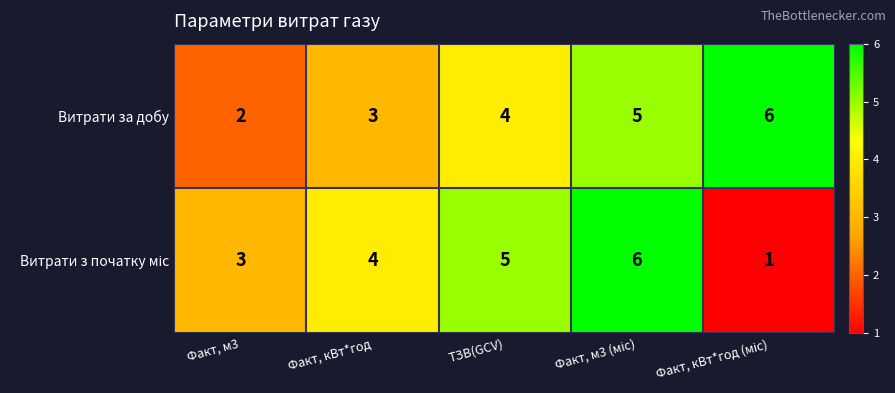

At which label is Витрати за добу closest to 4?

ТЗВ(GCV)